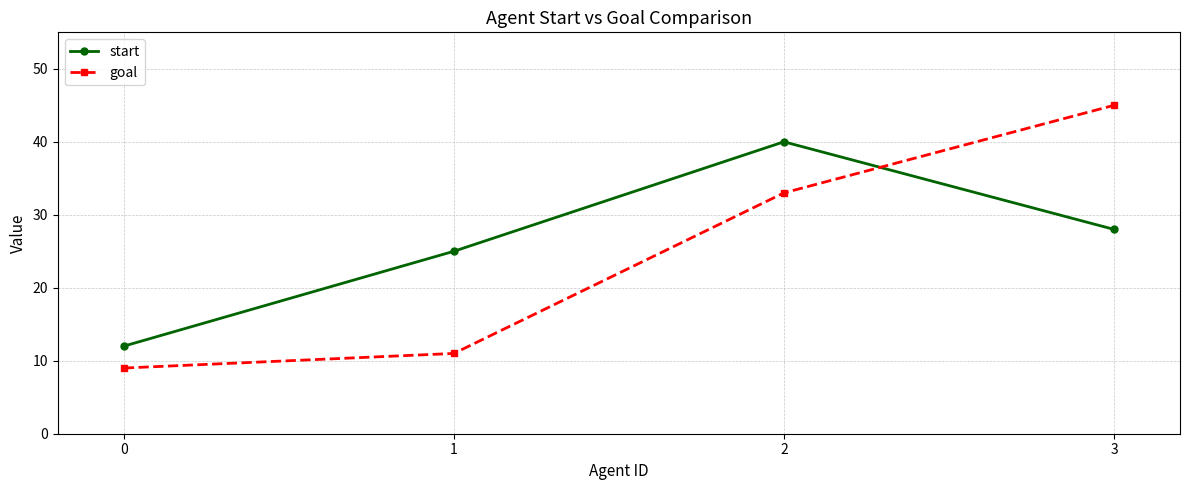

What is the sum of the goal values at 2 and 0?

42